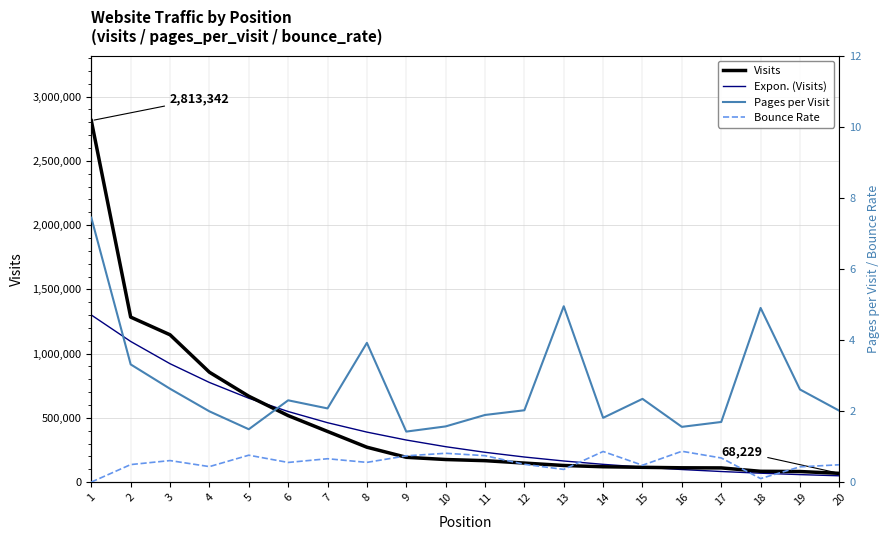

Is the value of Pages per Visit at 9 greater than the value of Visits at 1?

No